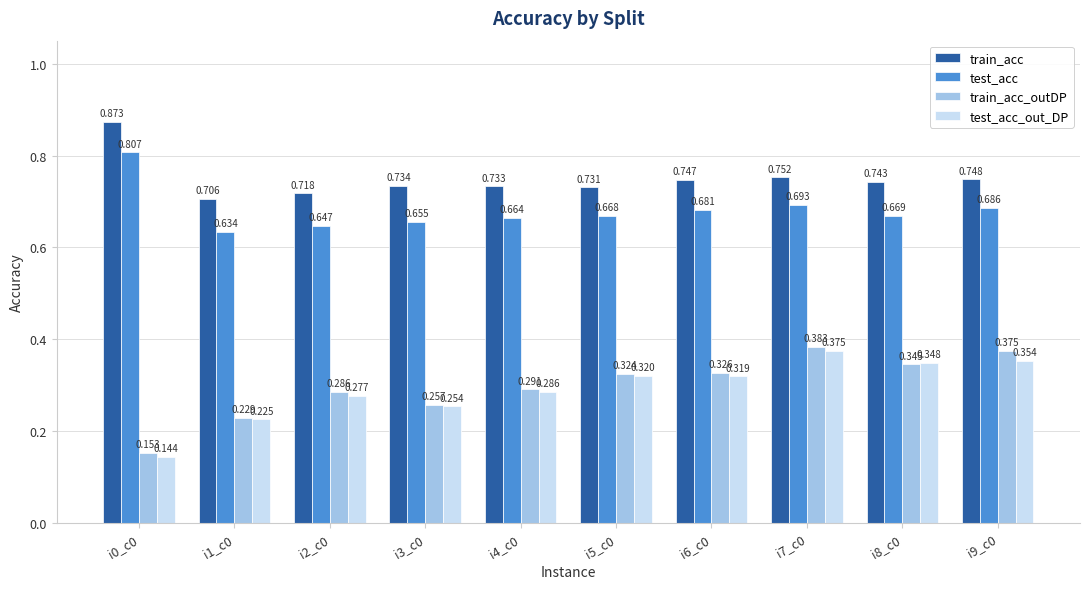

List the series in order of their peak value, lowest first.

test_acc_out_DP, train_acc_outDP, test_acc, train_acc